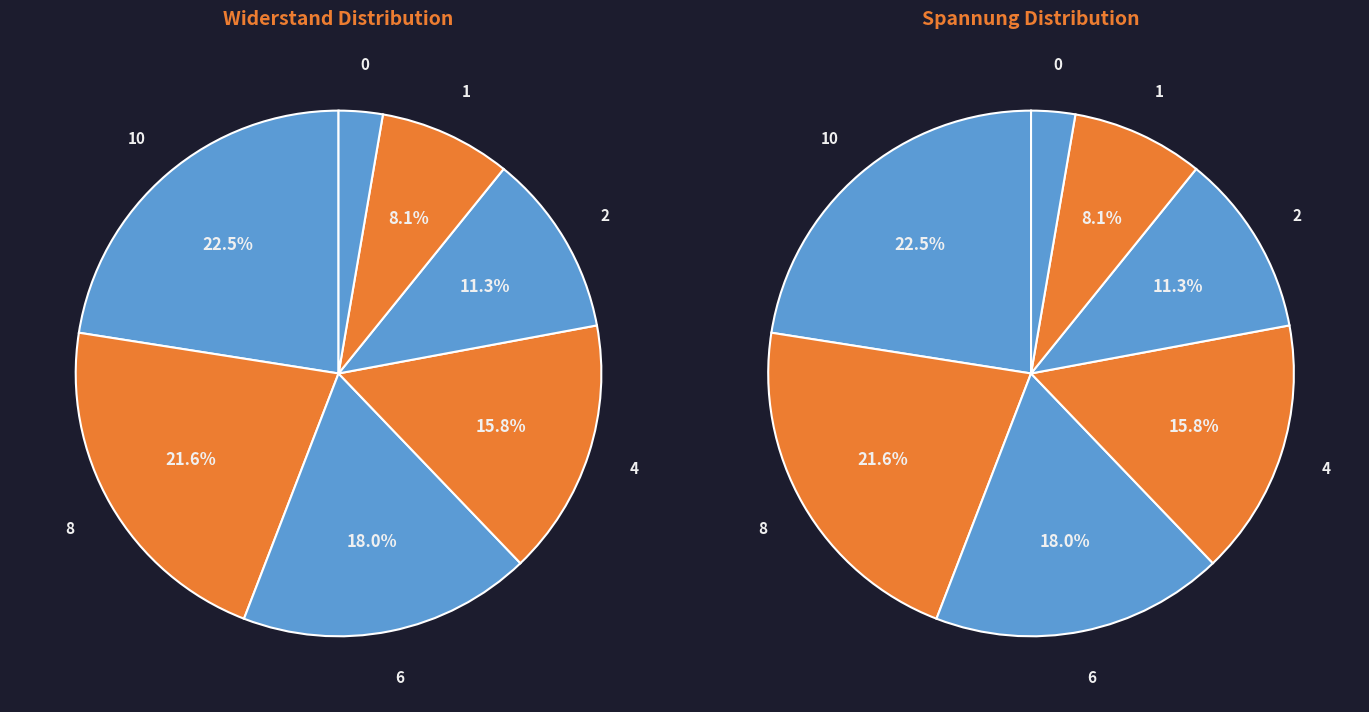

True or false: 0 accounts for 3% of the total.

True